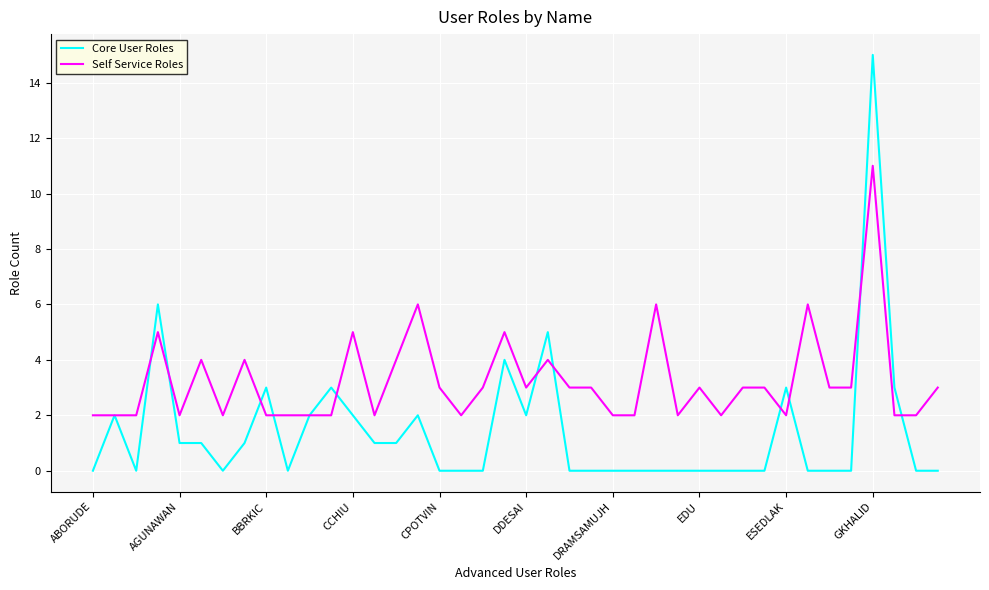

How many lines are shown in the chart?

2